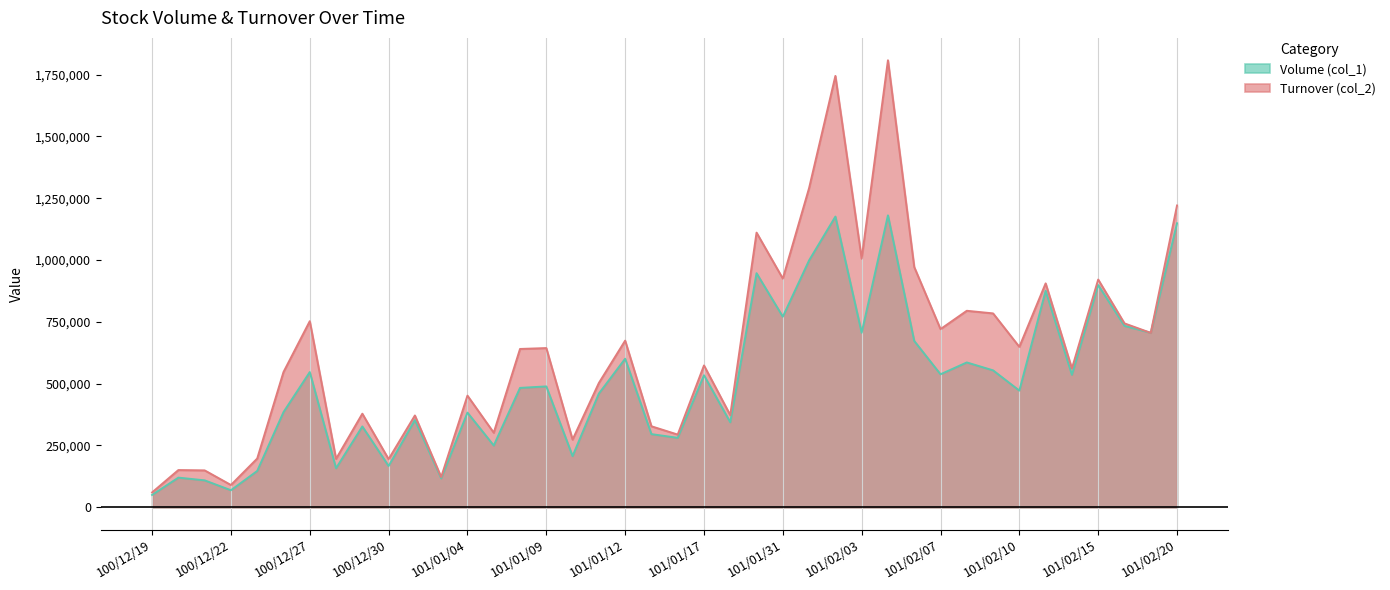

The Volume (col_1) series shows 841245 at 101/01/17. True or false?

False